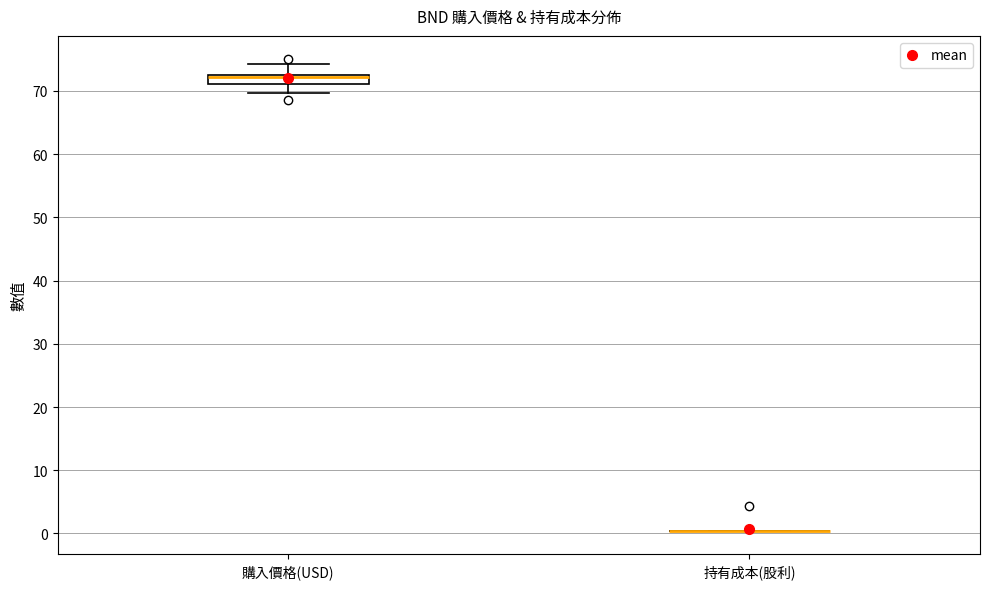

Where does the lower whisker of the box for 購入價格(USD) end on the y-axis? The values are not printed on the chart, so give them approximately, as read against the axis.

70